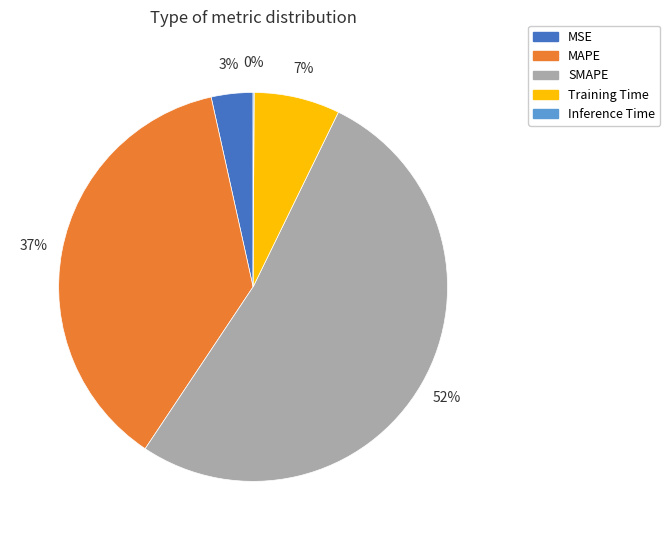

To the nearest percent, what portion does MAPE represent?

37%